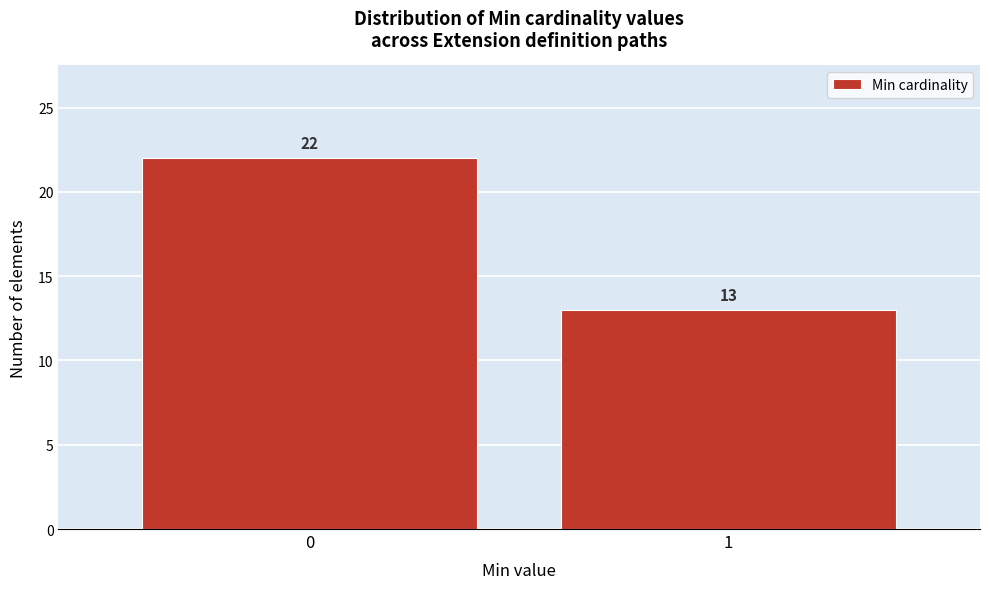

Reading left to right, list all the values displayed in this chart.

22	13